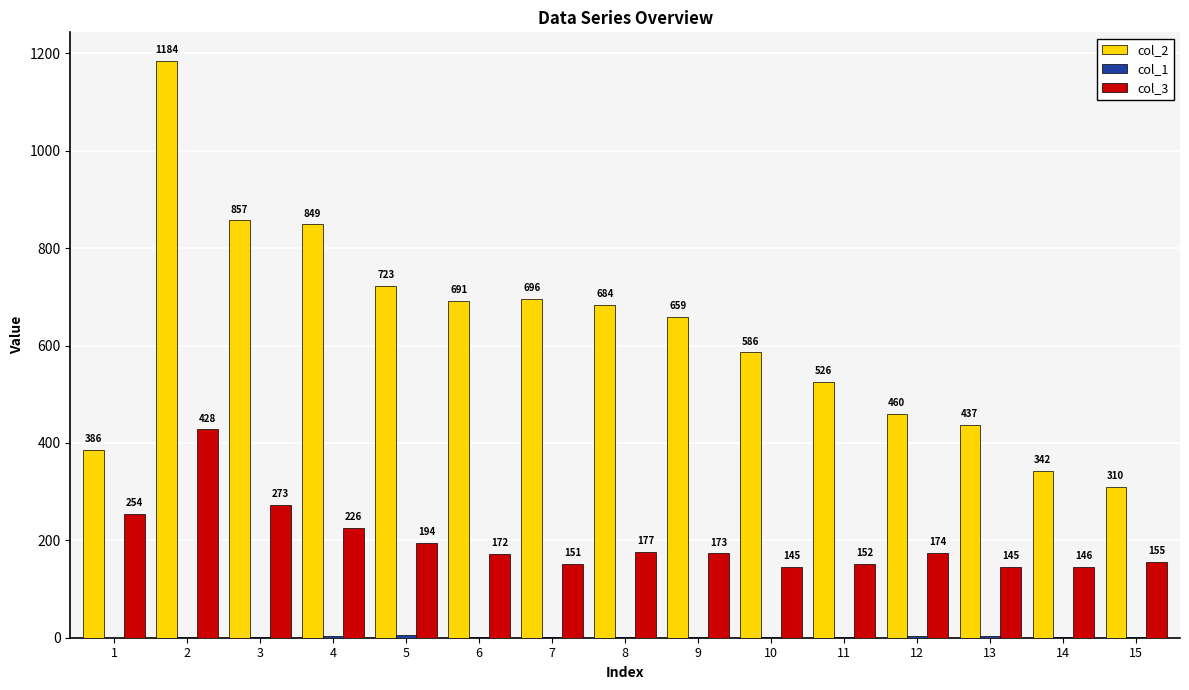

What is the total value across all series at 8?

862